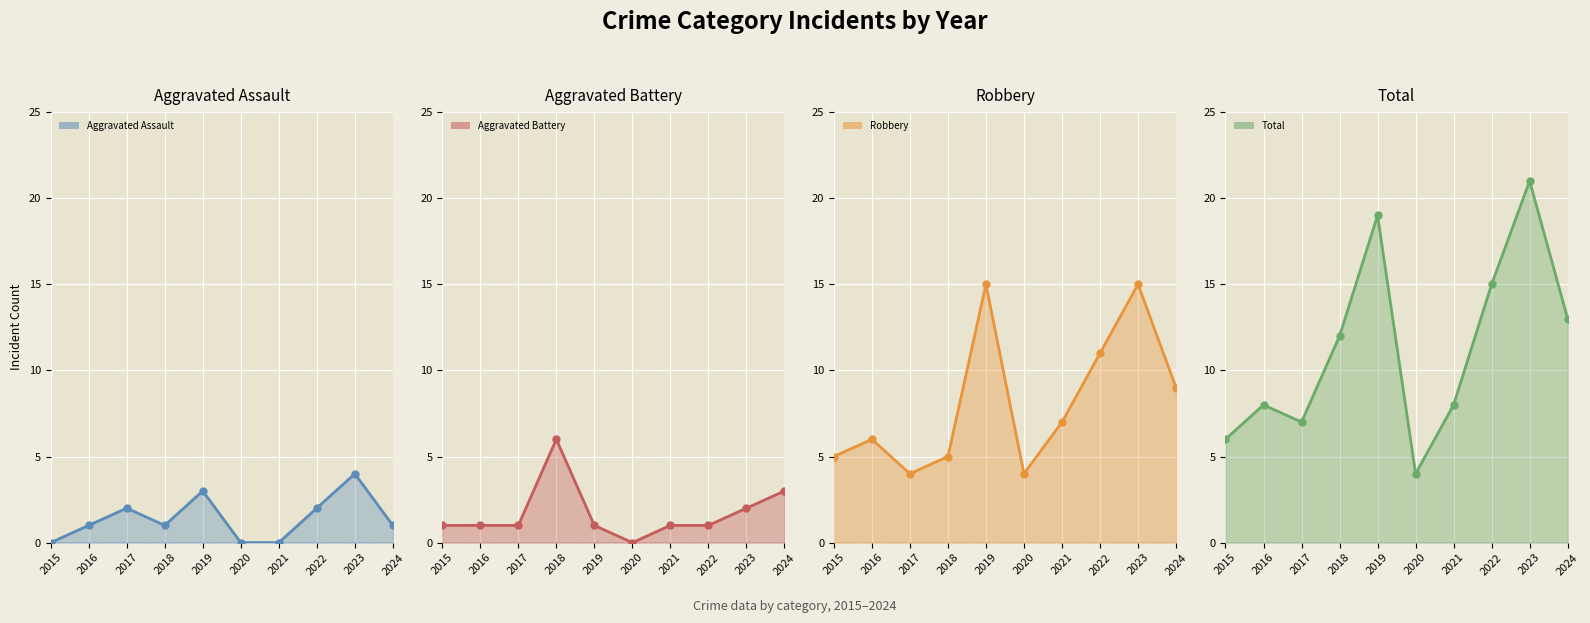

What is the average value of the Robbery series?

8